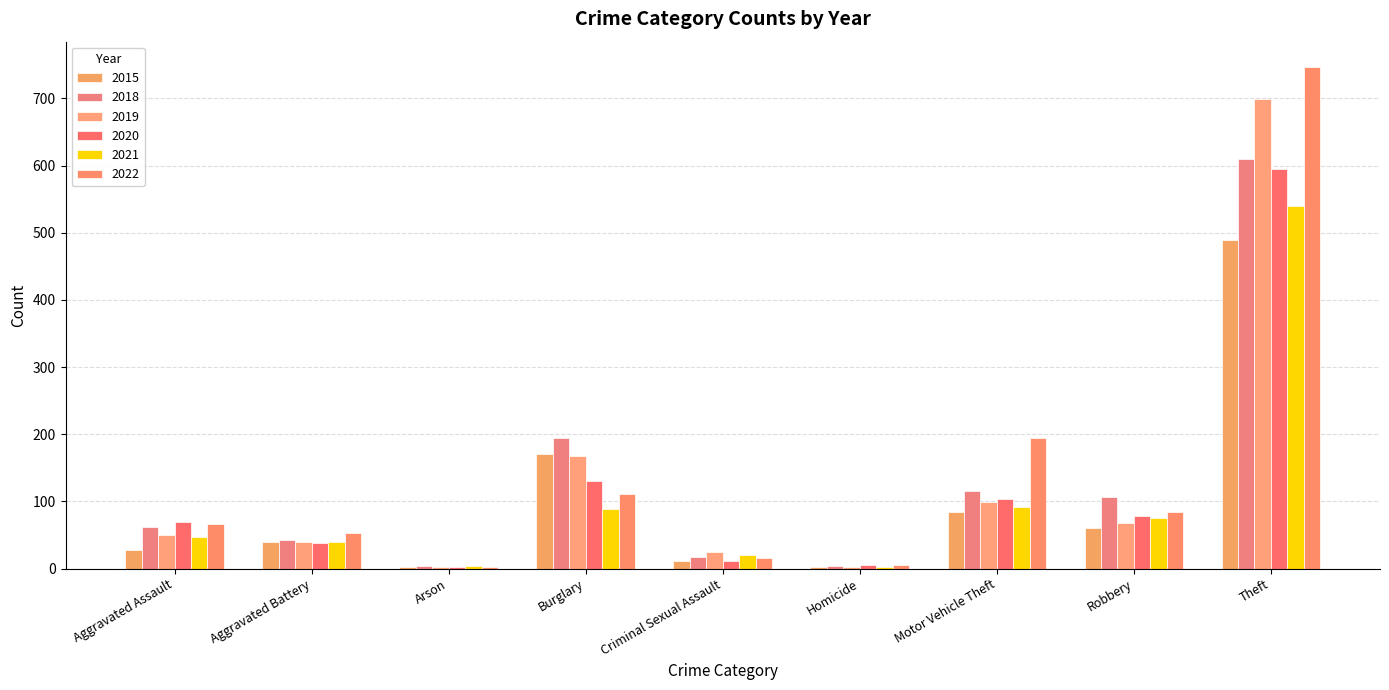

What are all the series names shown in the legend?

2015, 2018, 2019, 2020, 2021, 2022